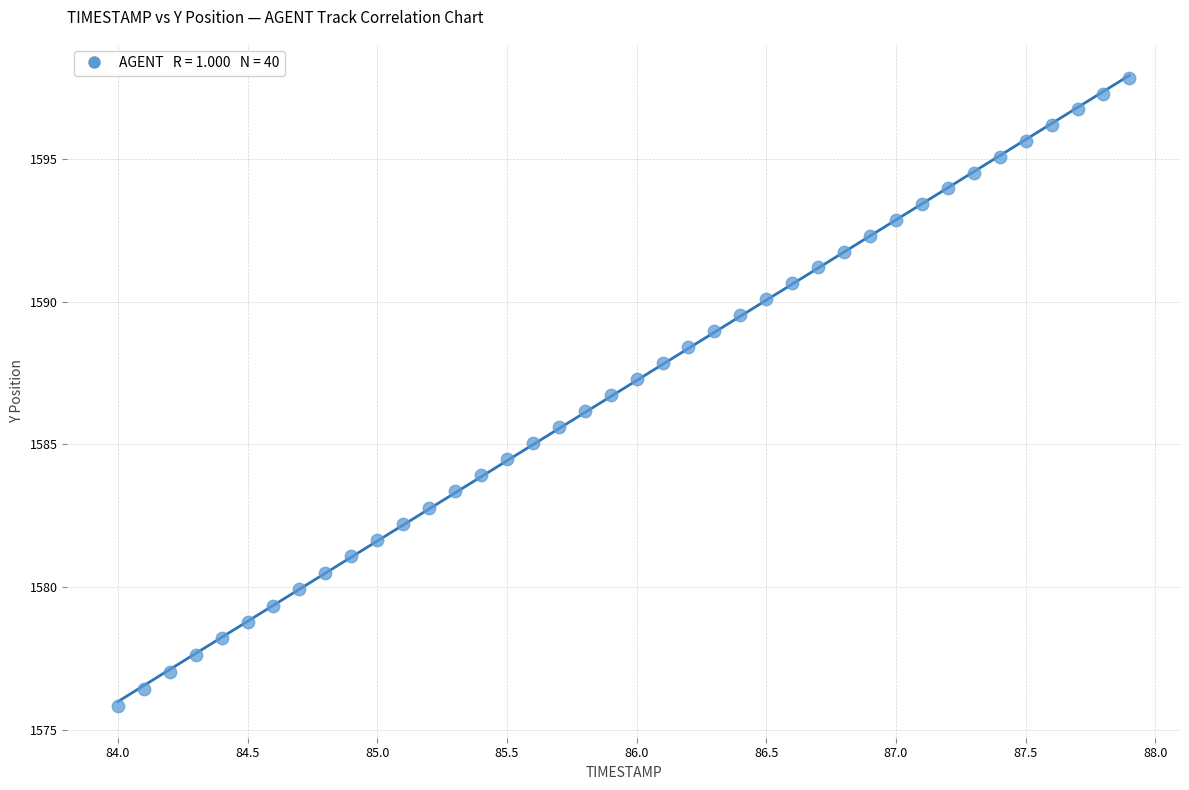

What is the range of Y values (max minus min)?

22.0